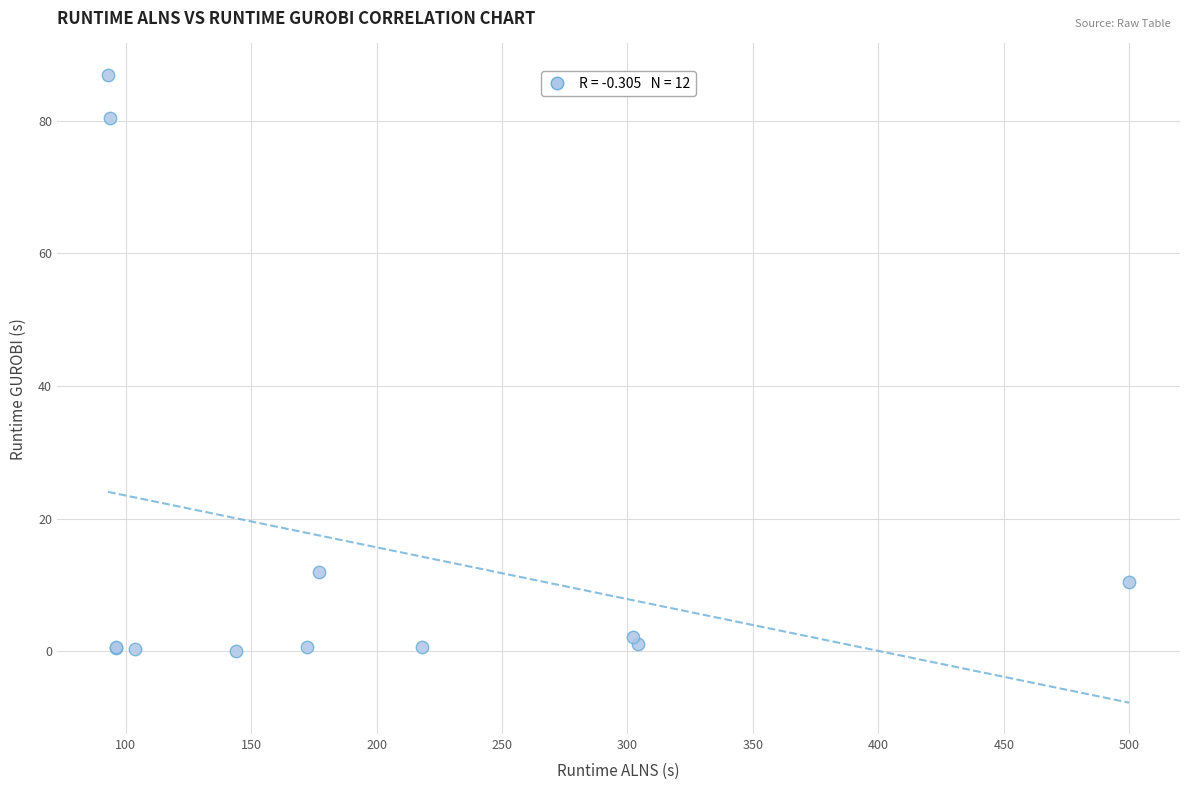

What Y value in the scatter plot is closest to 43?

12.0